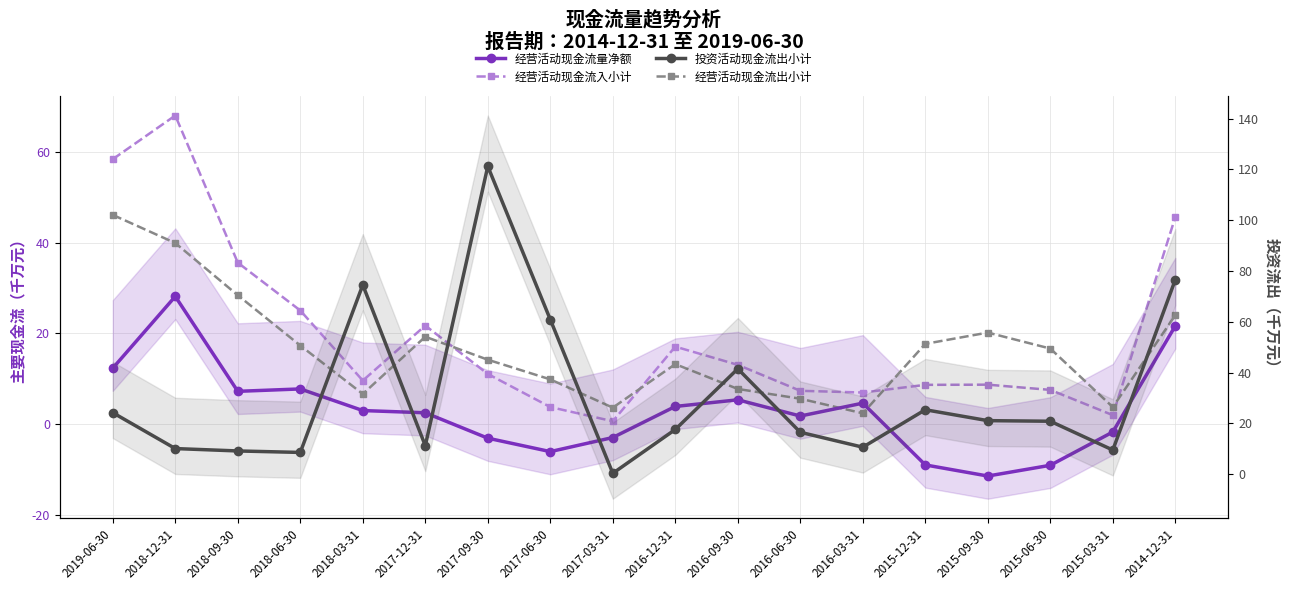

What is the difference between the maximum and second lowest values in the 投资活动现金流出小计 series?

112.6